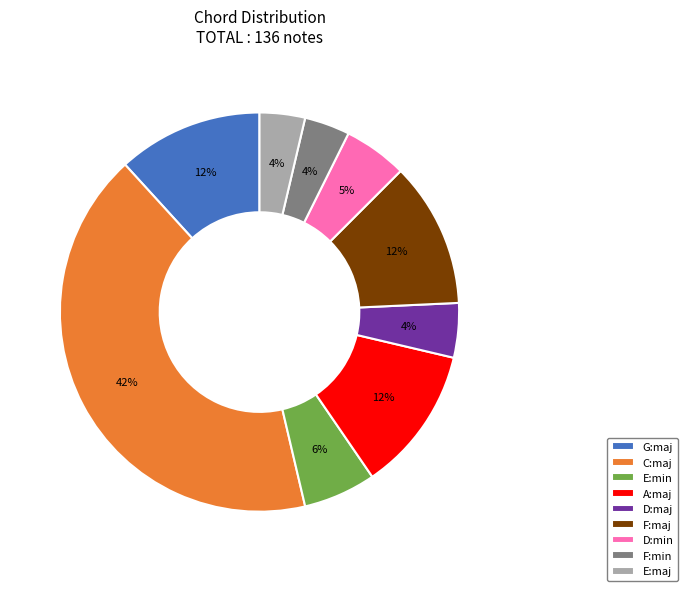

Which category has the biggest portion of the pie?

C:maj